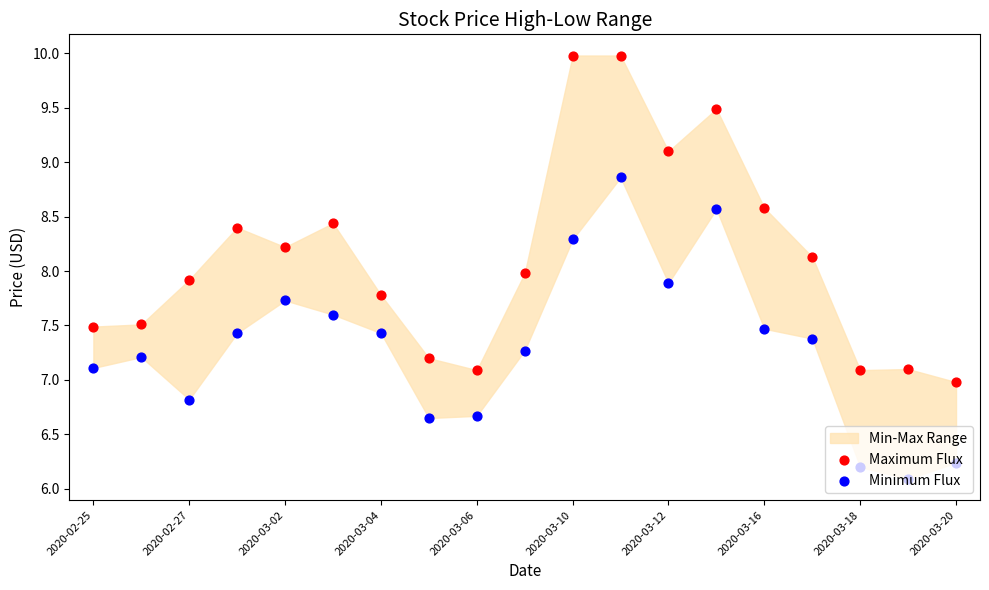

Which series has the largest Y range (max minus min)?

Maximum Flux